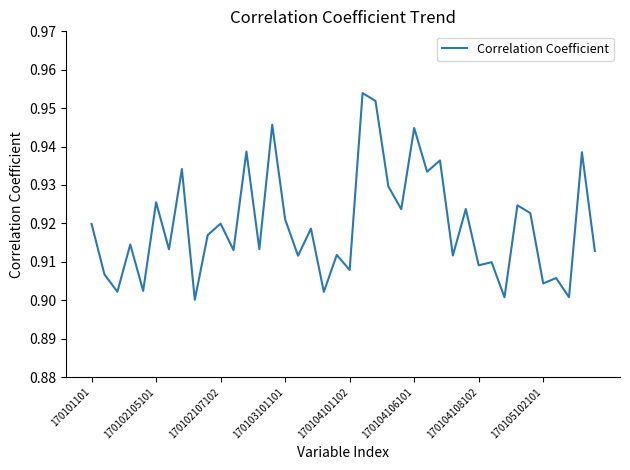

Is it true that the value at 170102107102 is 1.6?

False